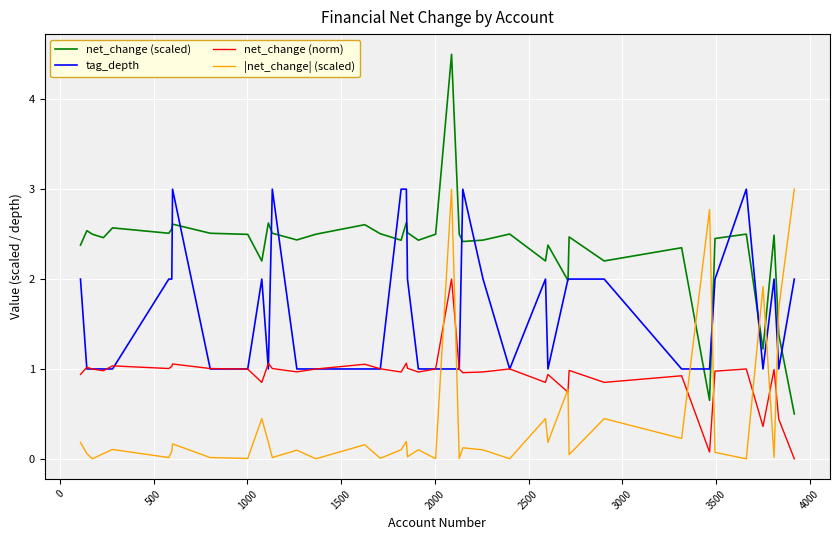

Which series has the largest range (max minus min)?

net_change (scaled)